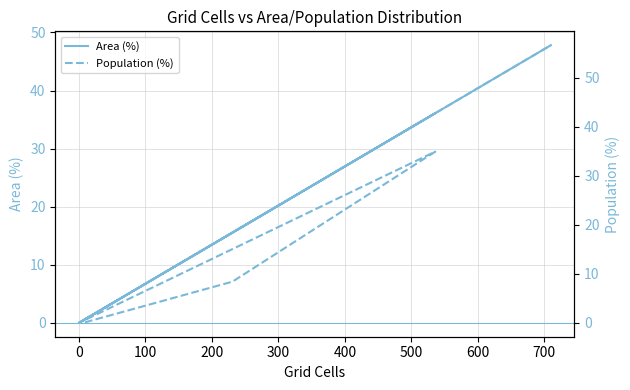

True or false: Area (%) and Population (%) cross at least once.

False